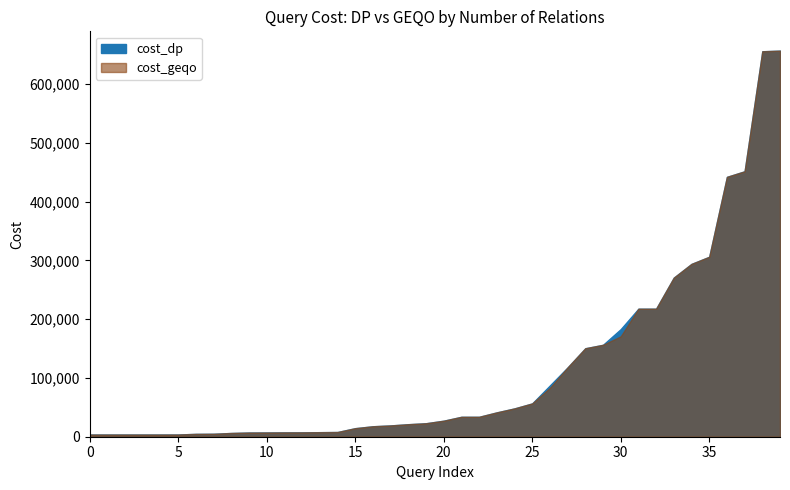

At how many categories does at least one series exceed 395030?

4